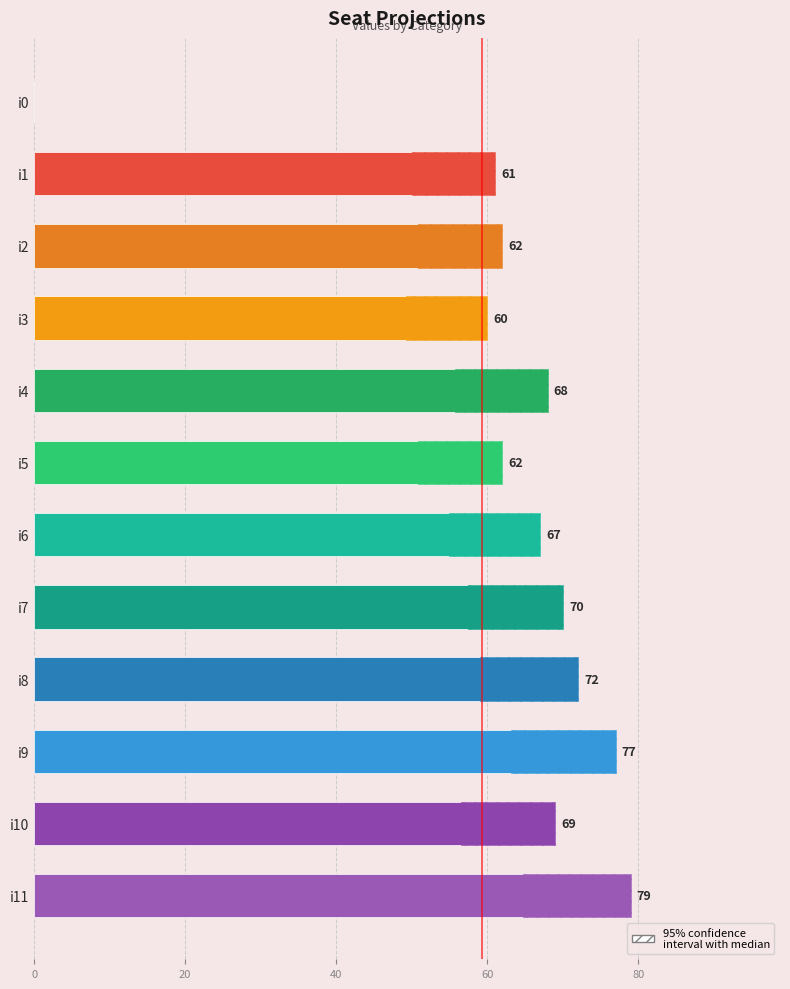

Are the bars horizontal?

Yes